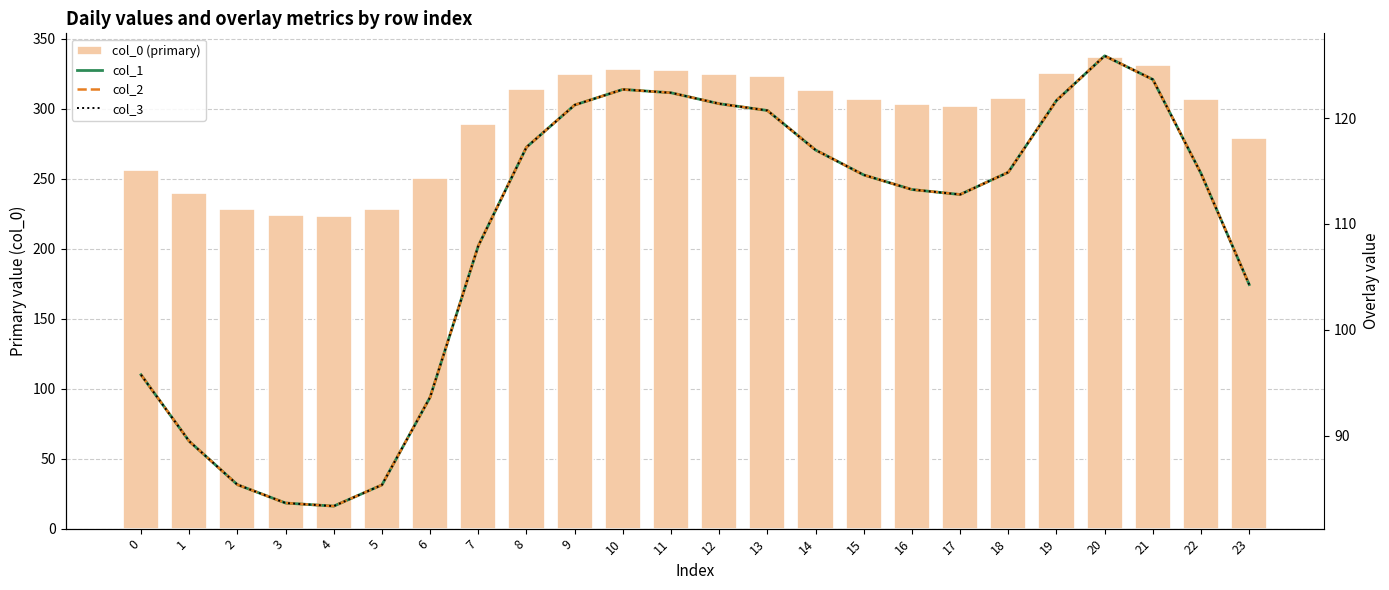

At which label does col_1 reach its peak?

20